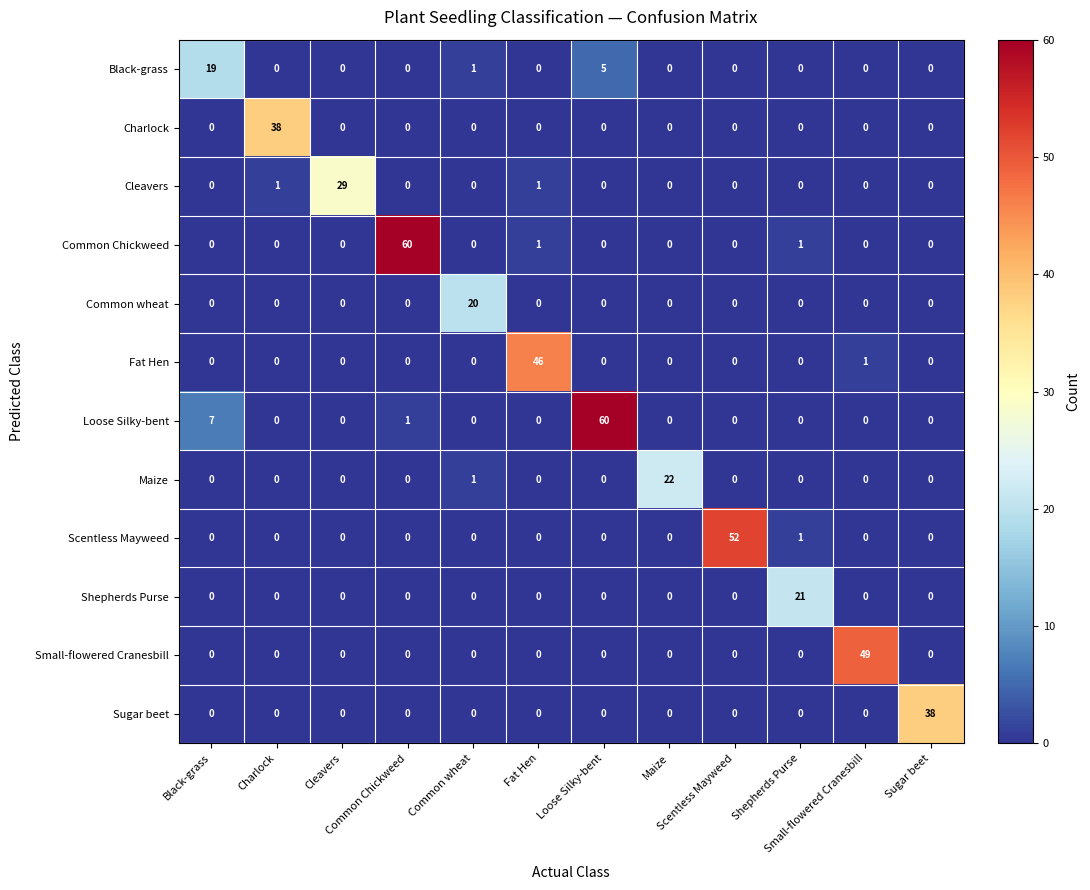

At how many categories does at least one series exceed 35?

7